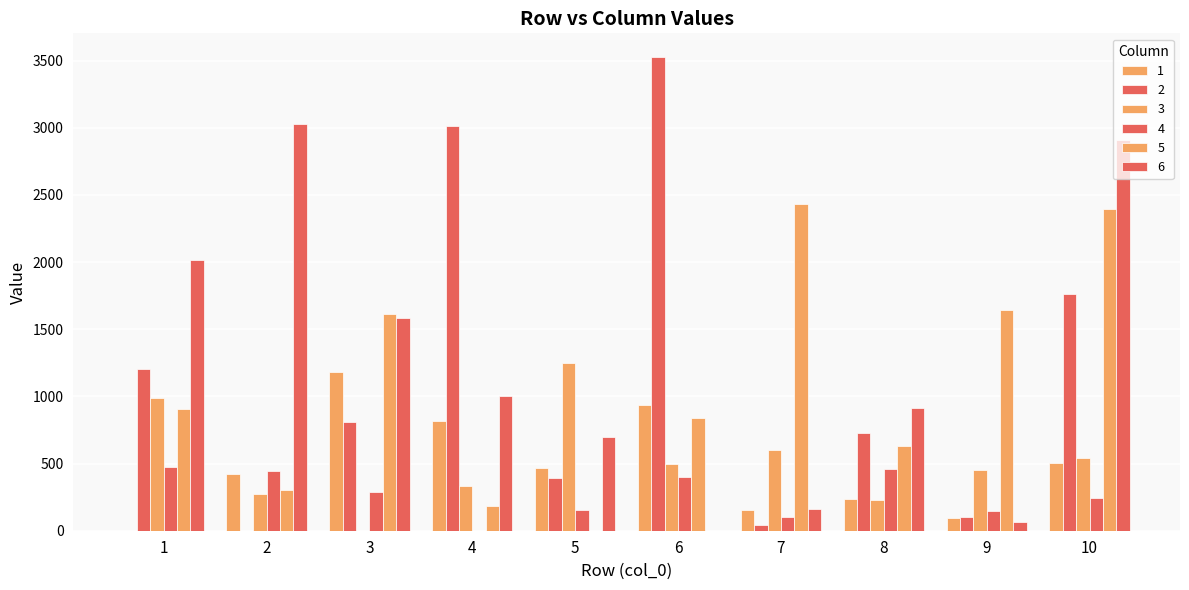

What is the spread (max minus min) of values at 4?

3016